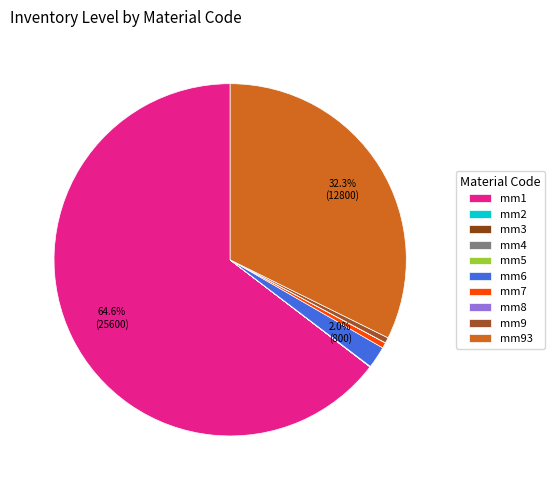

Do mm7 and mm2 together represent more than half of the pie?

No